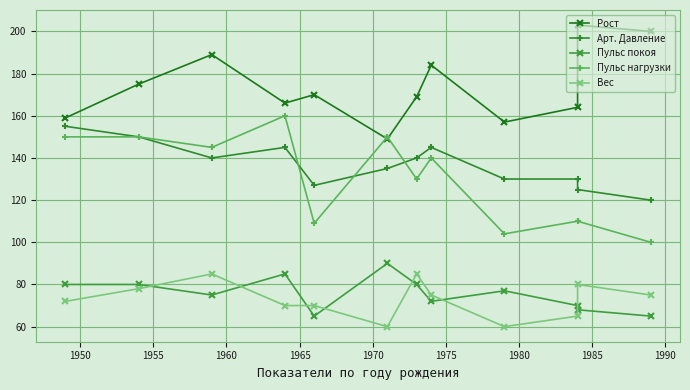

Which series ends up on top after the final intersection of Пульс нагрузки and Арт. Давление?

Арт. Давление